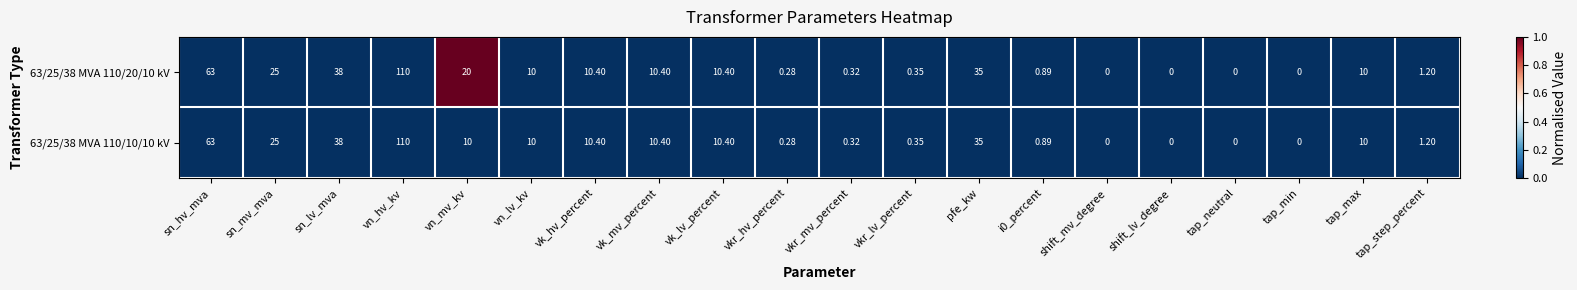

Count the number of data series in this chart.

2